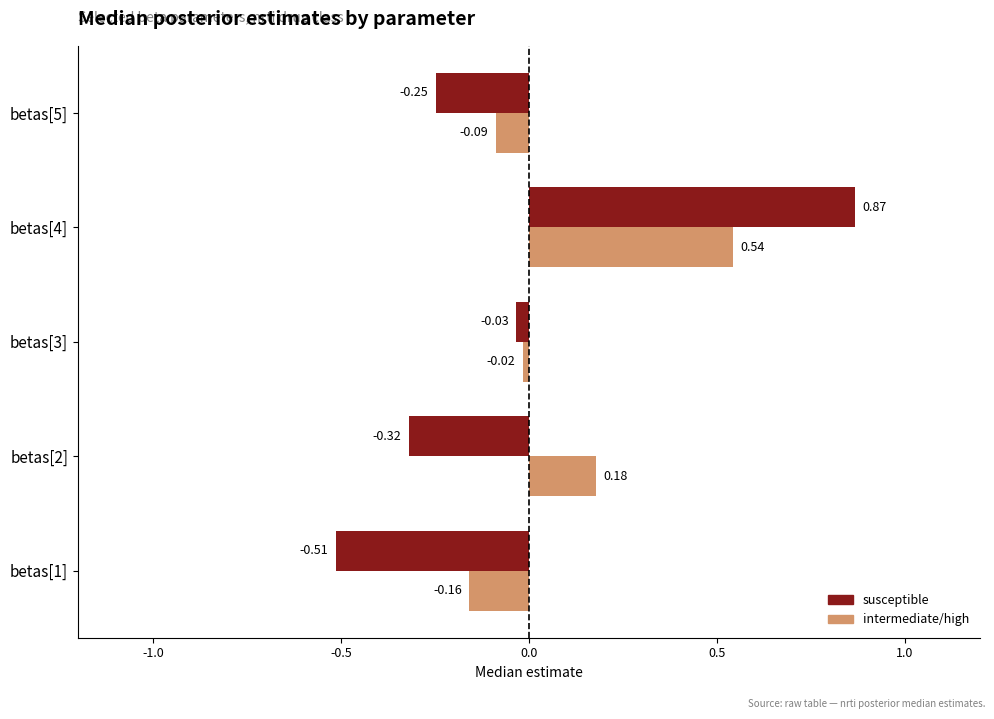

Rank the series by their maximum value, from highest to lowest.

susceptible, intermediate/high